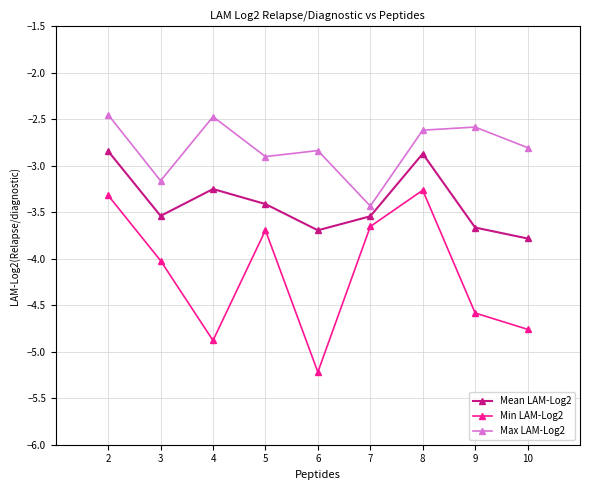

Where is the first local minimum for Max LAM-Log2?

3